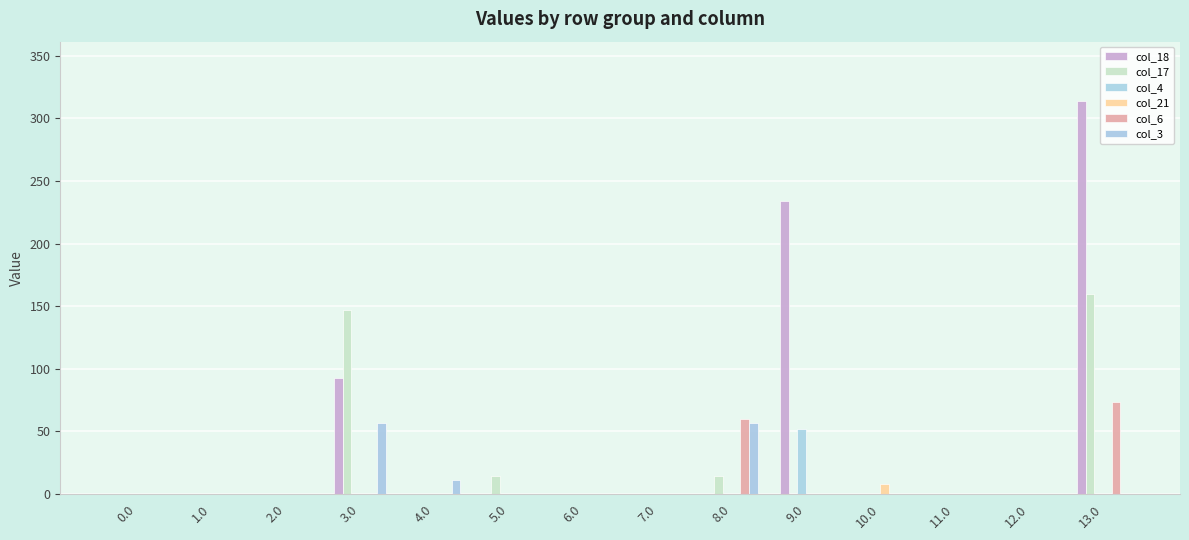

At which category is the sum across all series the highest?

13.0